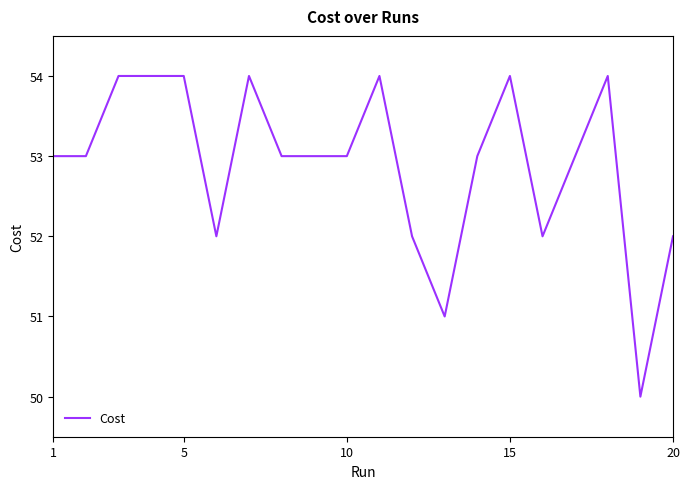

What is the greatest value displayed?

54.0